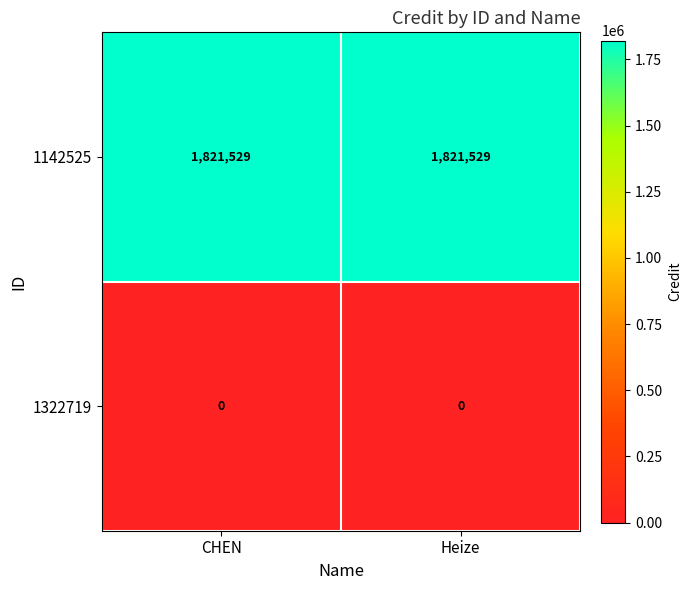

What is the difference between the highest and lowest values at Heize?

1821529